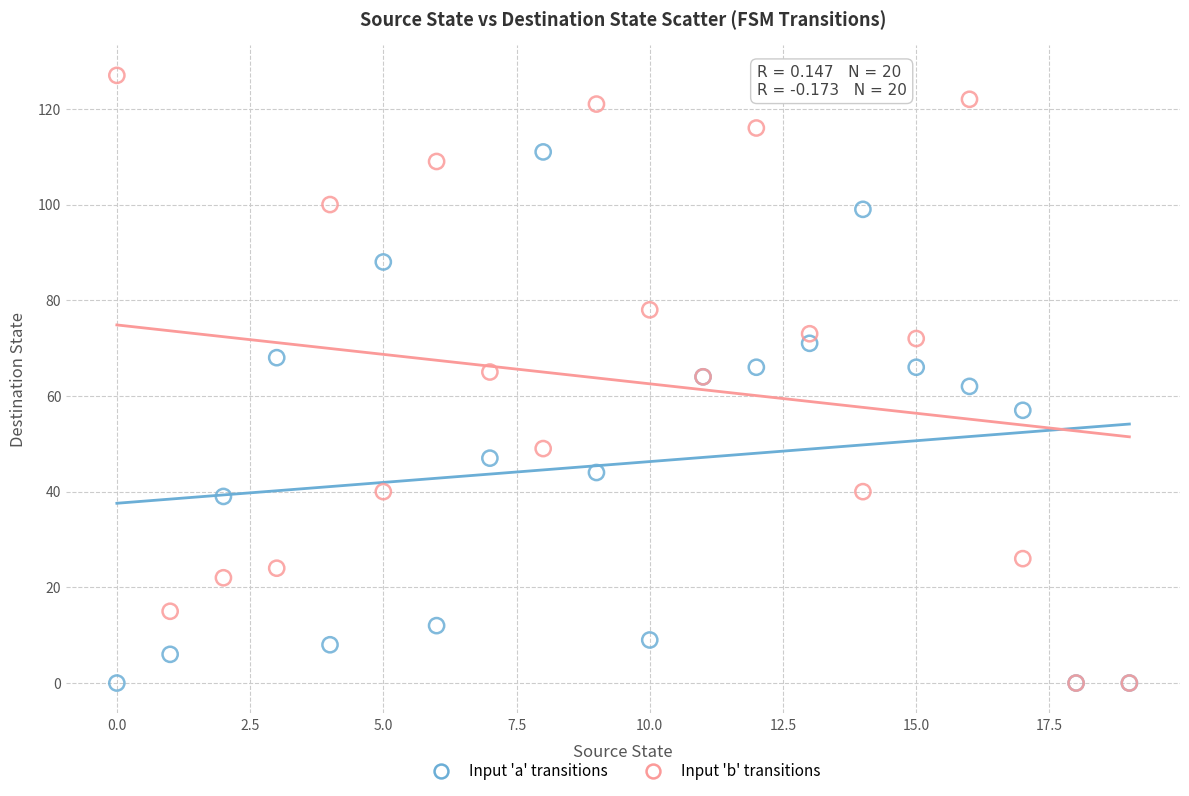

In the Input 'a' transitions series, what Y value is closest to 55?

57